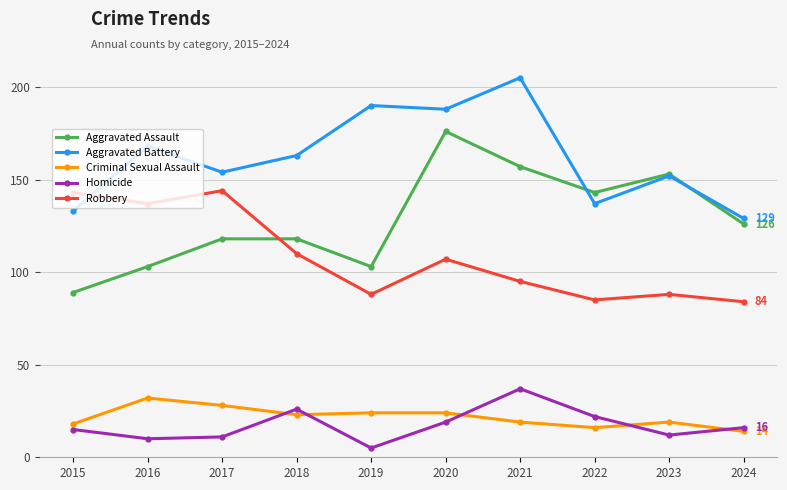

How many lines are shown in the chart?

5